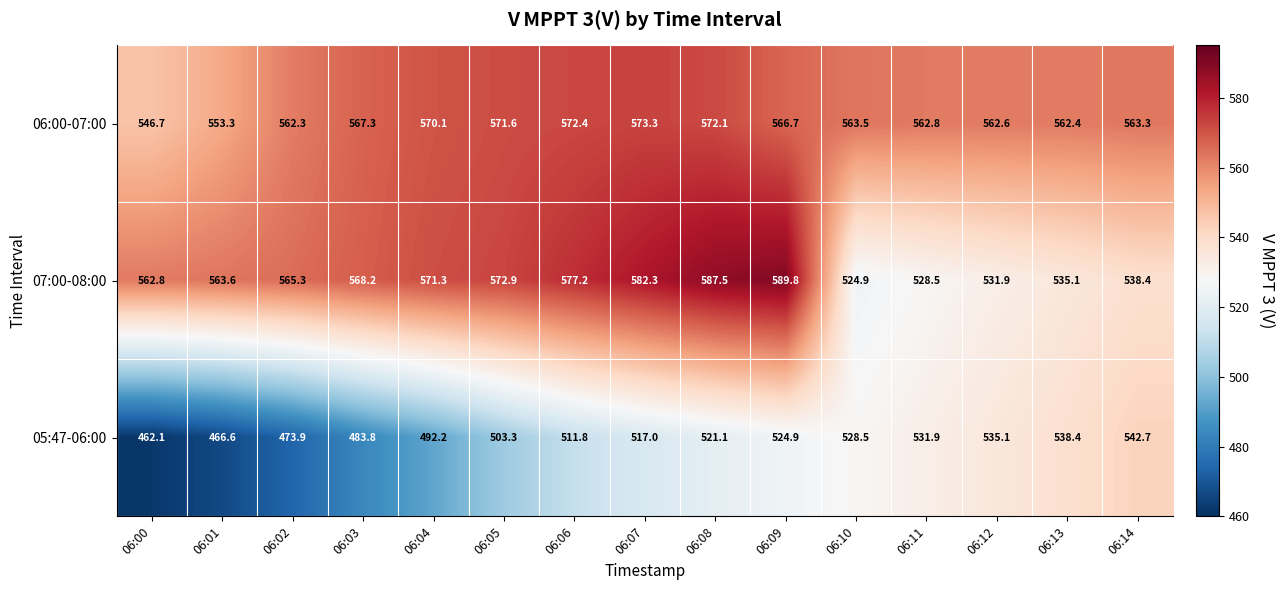

Rank the series by their maximum value, from lowest to highest.

05:47-06:00, 06:00-07:00, 07:00-08:00